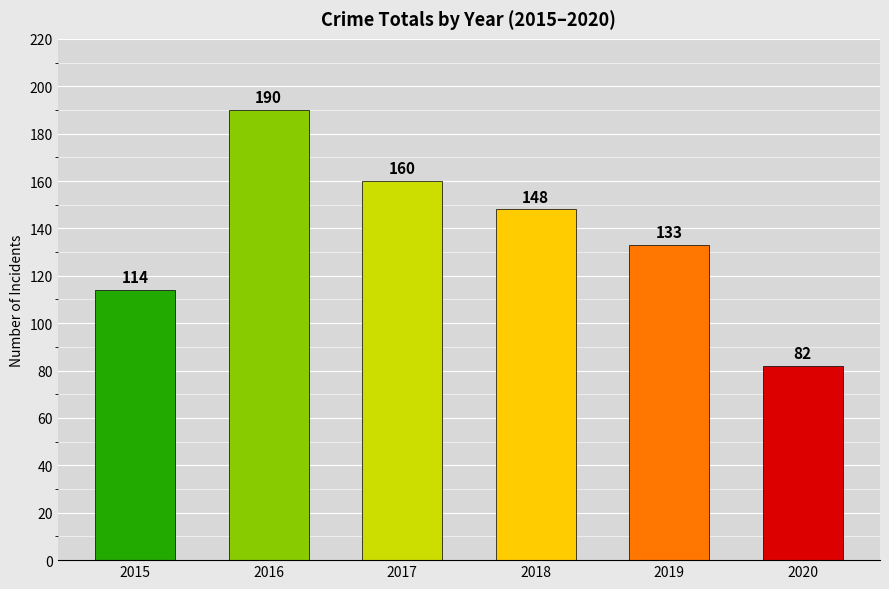

What is the sum of all values?

827